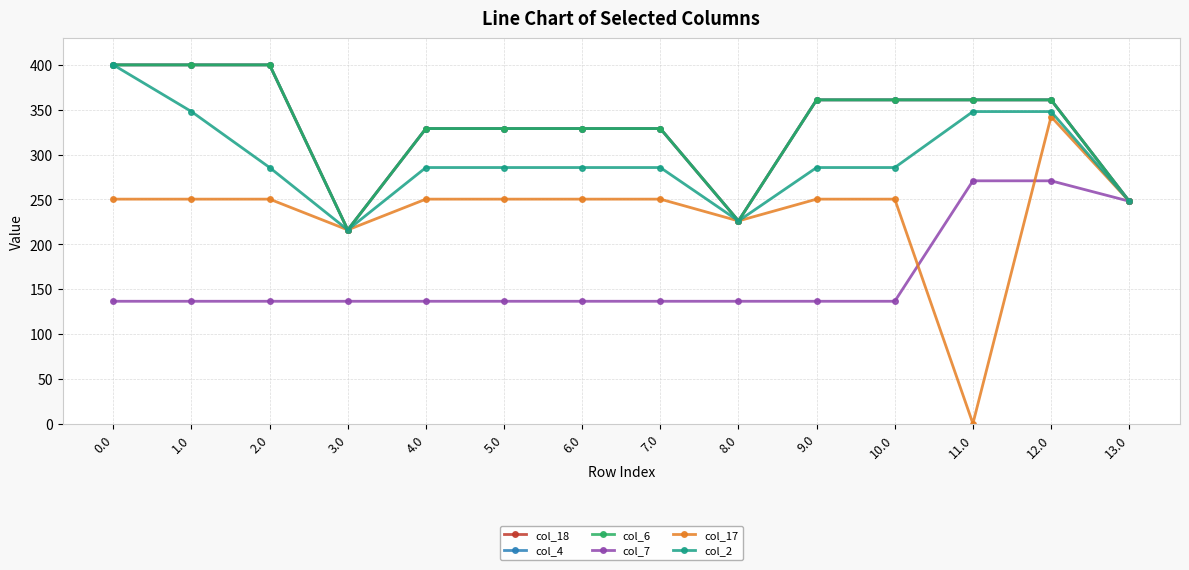

Which series has the widest spread of values?

col_17